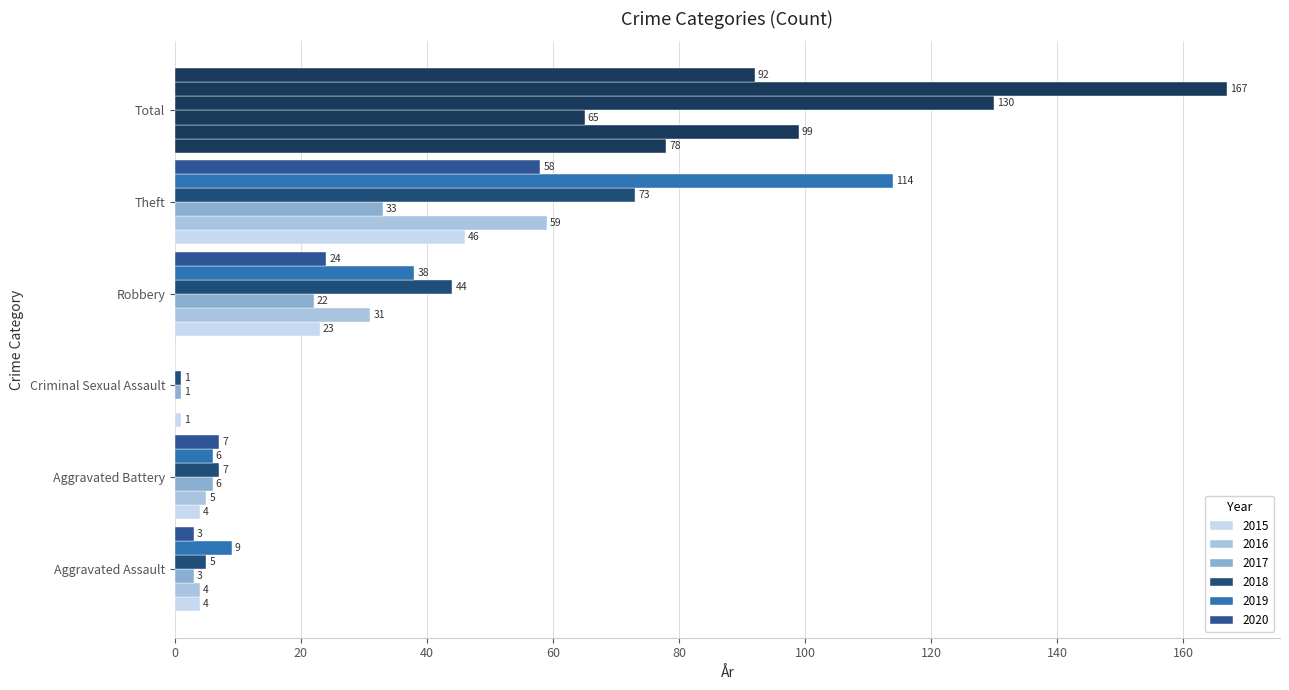

At how many categories does at least one series exceed 141?

1